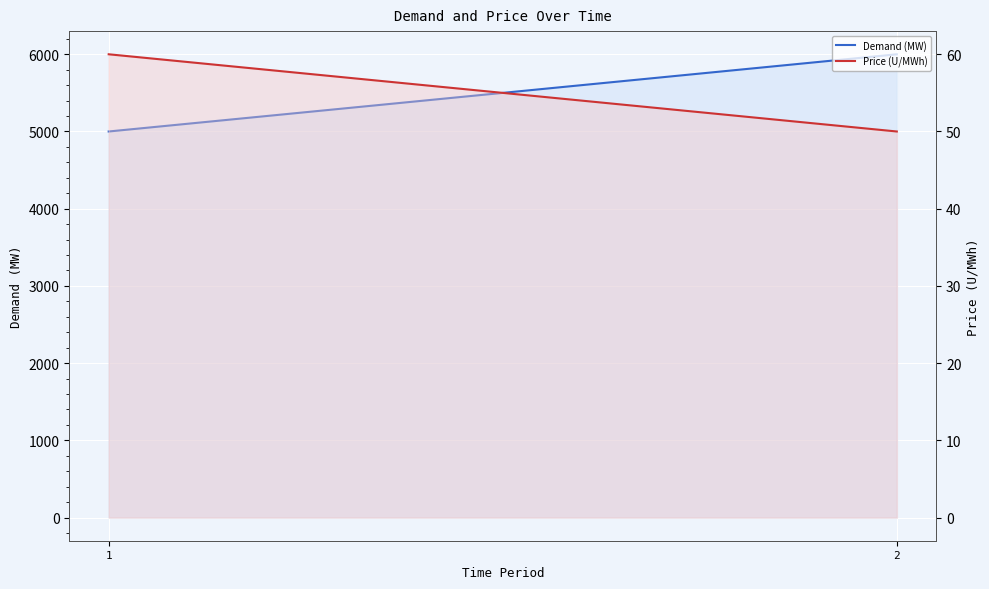

What is the value of the Demand (MW) point at the 1st from the left?

5000